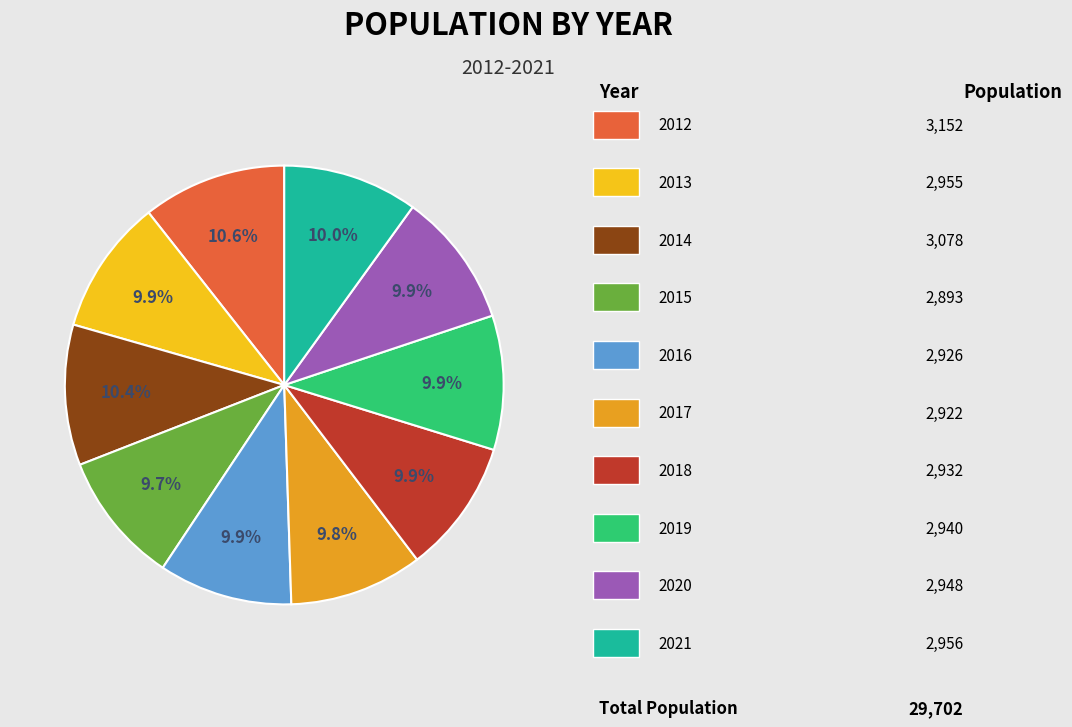

Is there a majority slice in this chart?

No